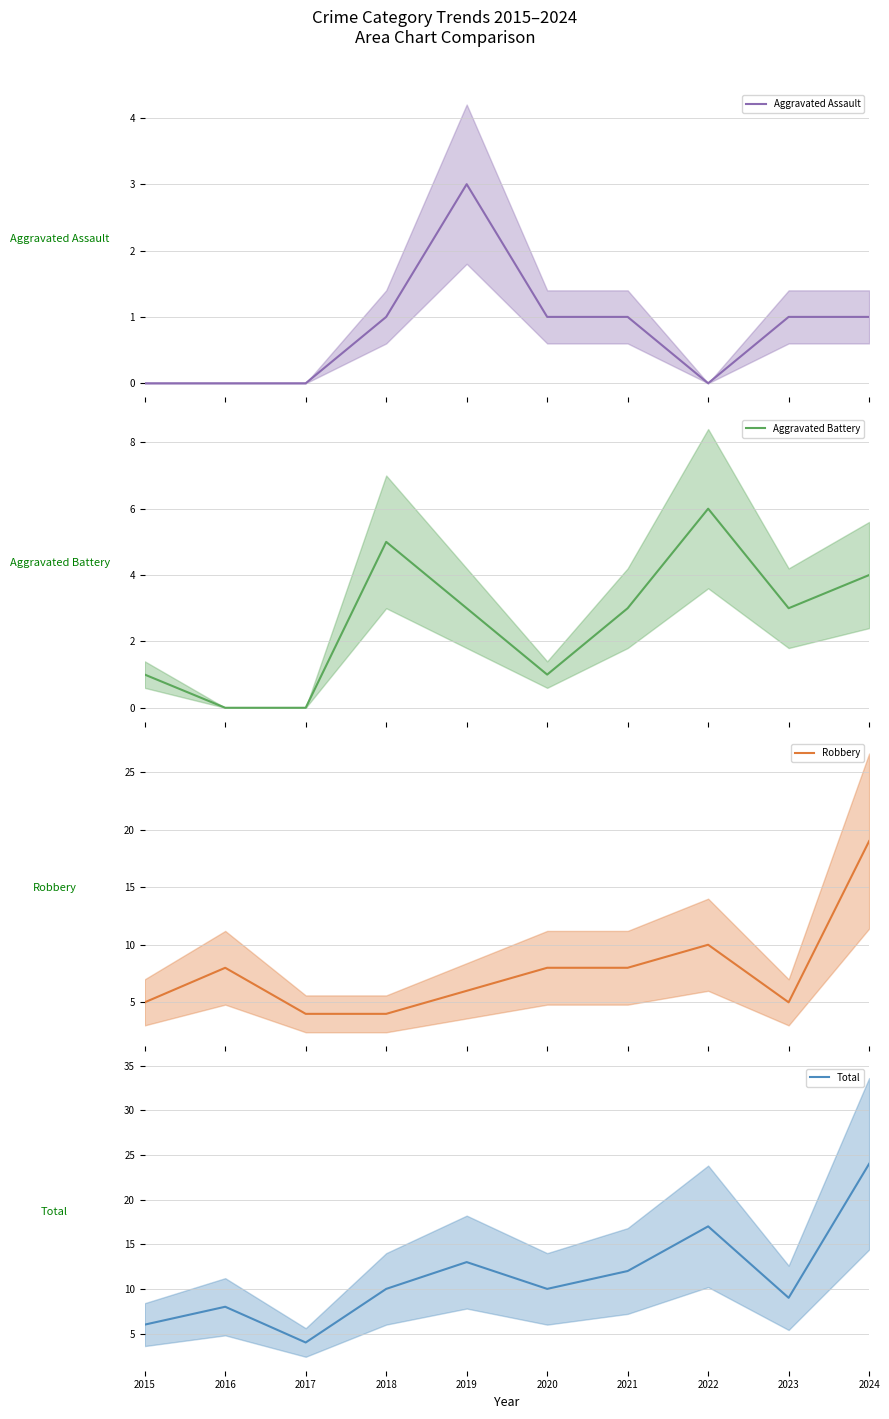

Between 2015 and 2024, which series saw the biggest shift?

Total